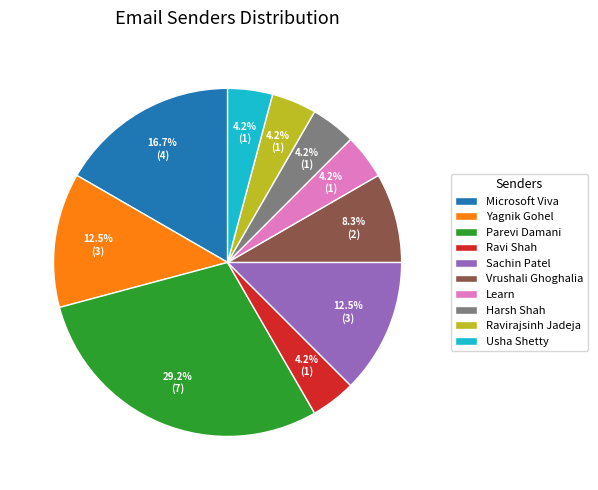

To the nearest percent, what portion does Harsh Shah represent?

4%